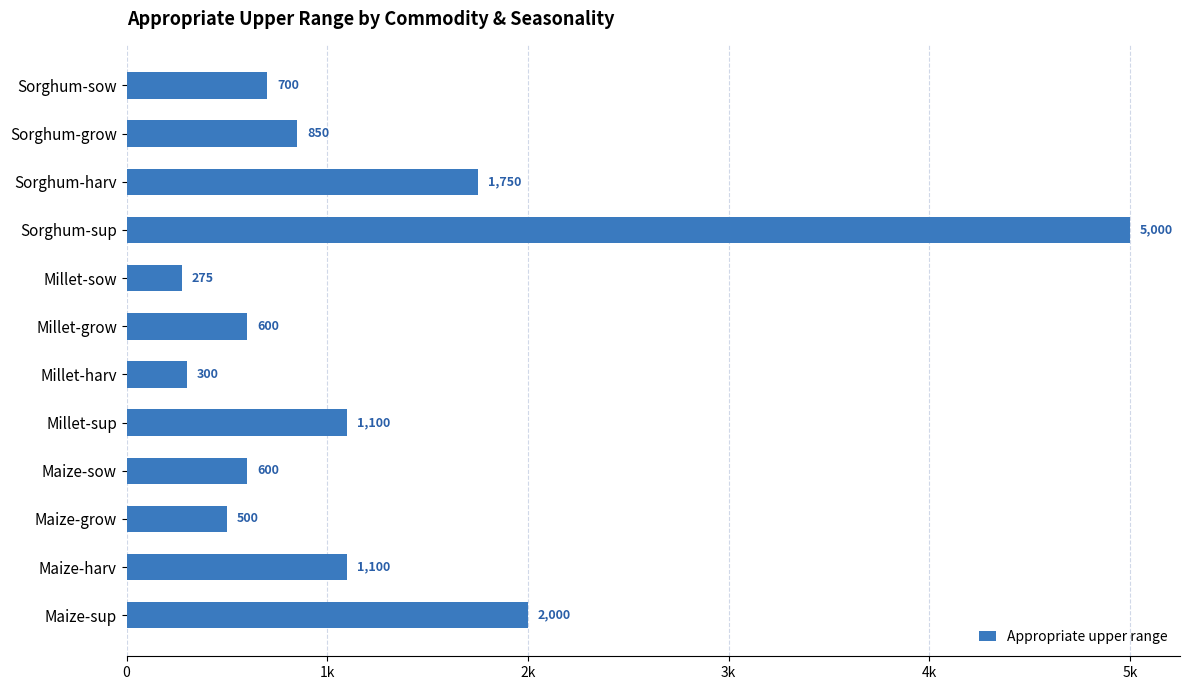

Does the chart contain any negative values?

No